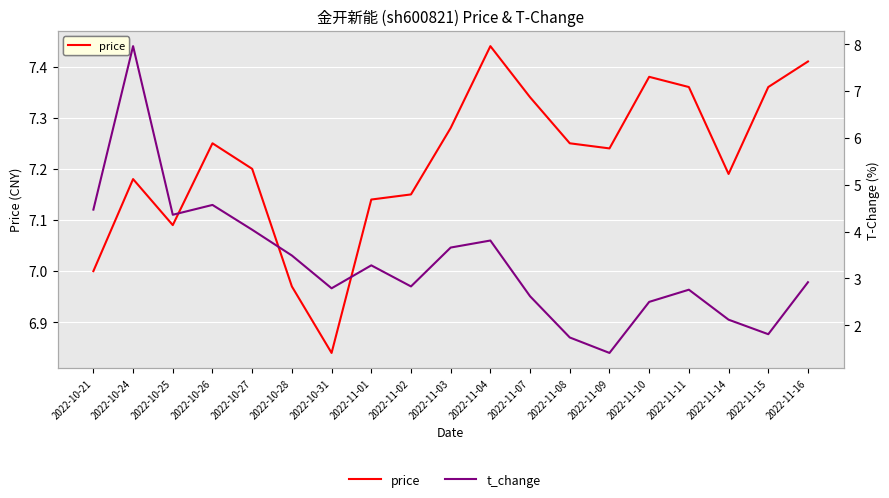

Does the chart display data point markers on the line(s)?

No